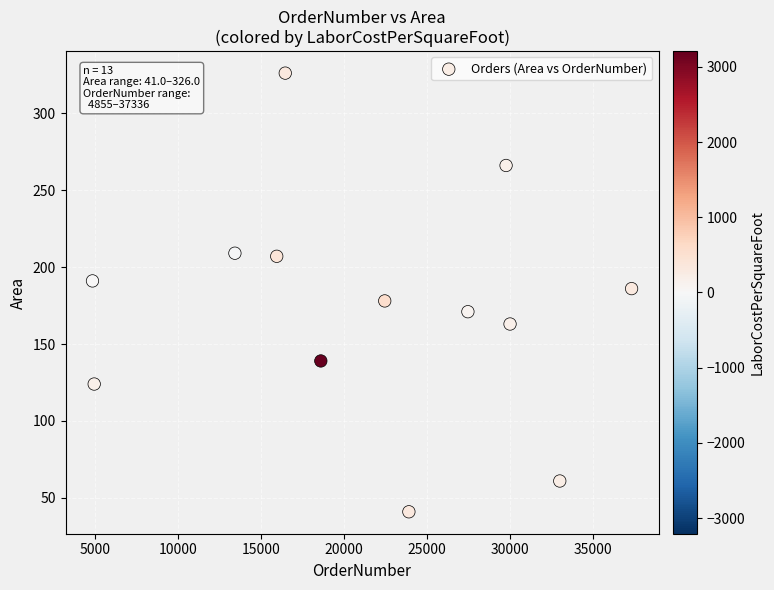

What is the range of Y values (max minus min)?

285